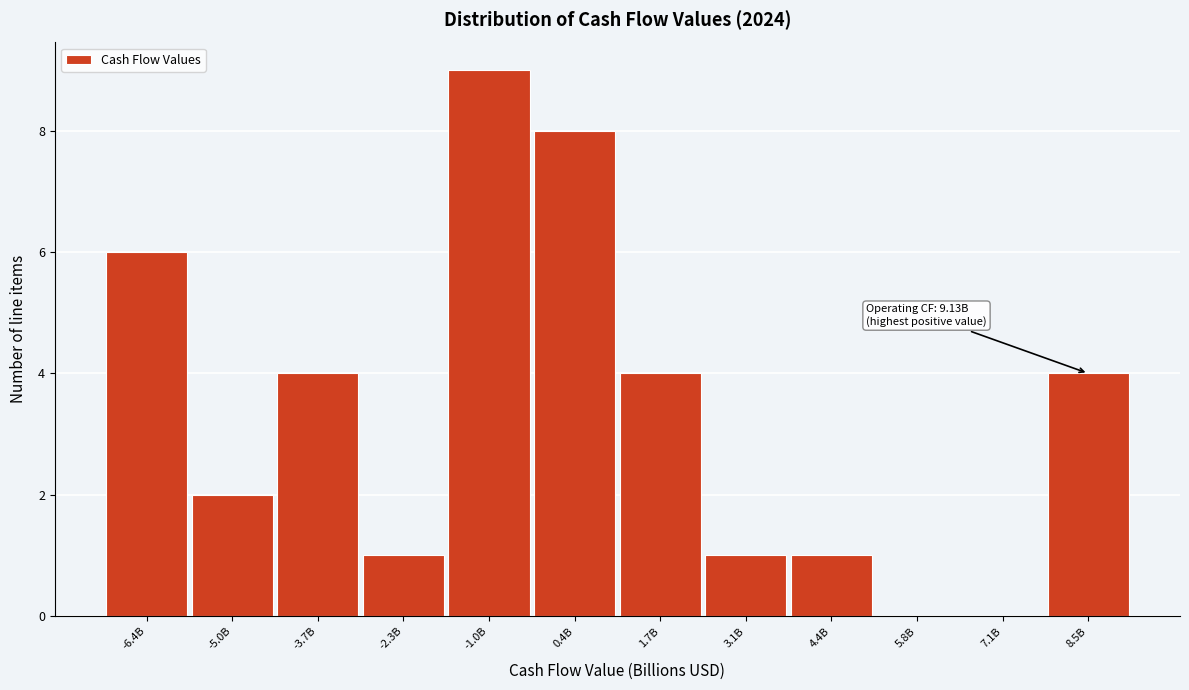

Reading right to left, list all the values displayed in this chart.

8.5B=4	7.1B=0	5.8B=0	4.4B=1	3.1B=1	1.7B=4	0.4B=8	-1.0B=9	-2.3B=1	-3.7B=4	-5.0B=2	-6.4B=6